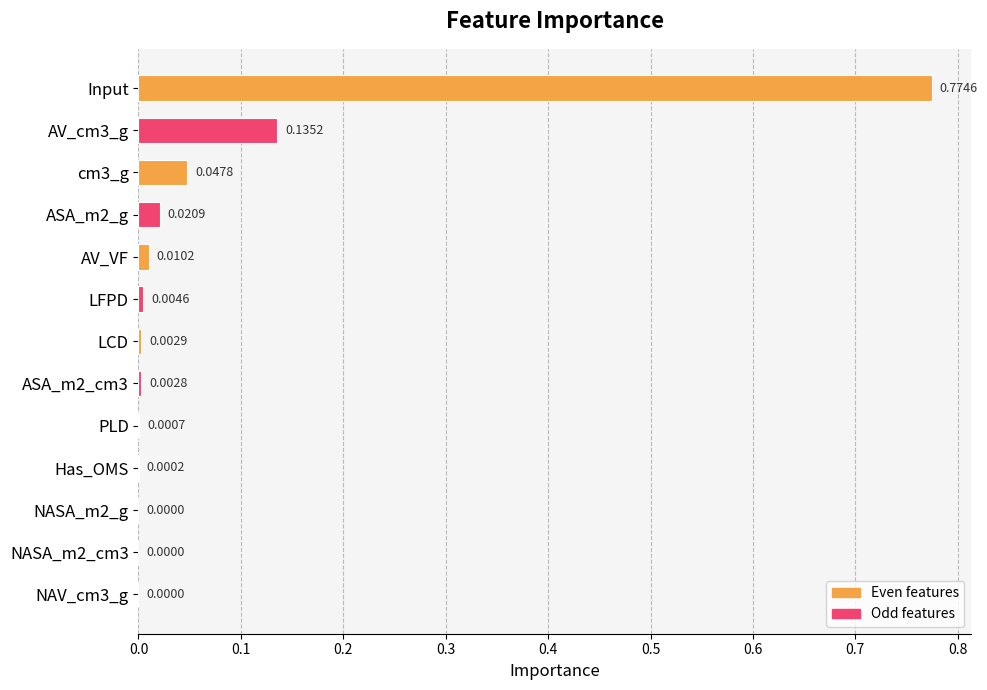

How many categories are shown in the chart?

13